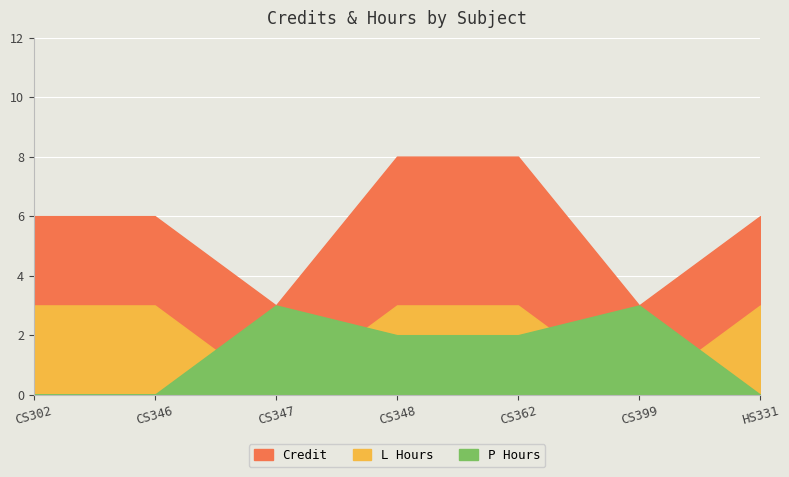

Is the value of Credit at 3 greater than the value of L Hours at 2?

No